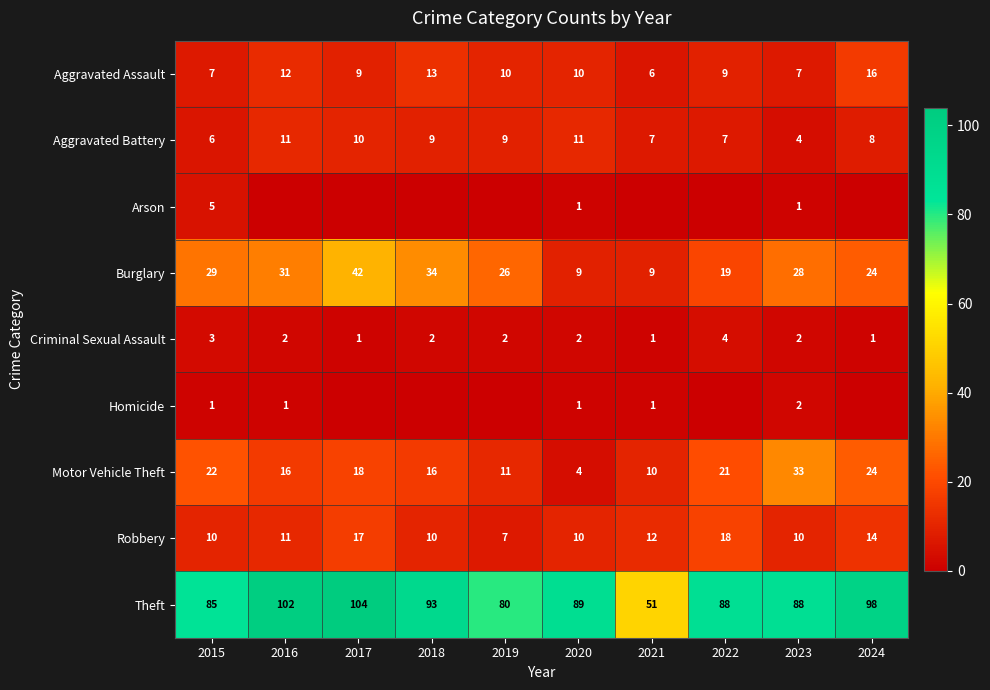

How many Aggravated Assault values are between 7 and 12?

7